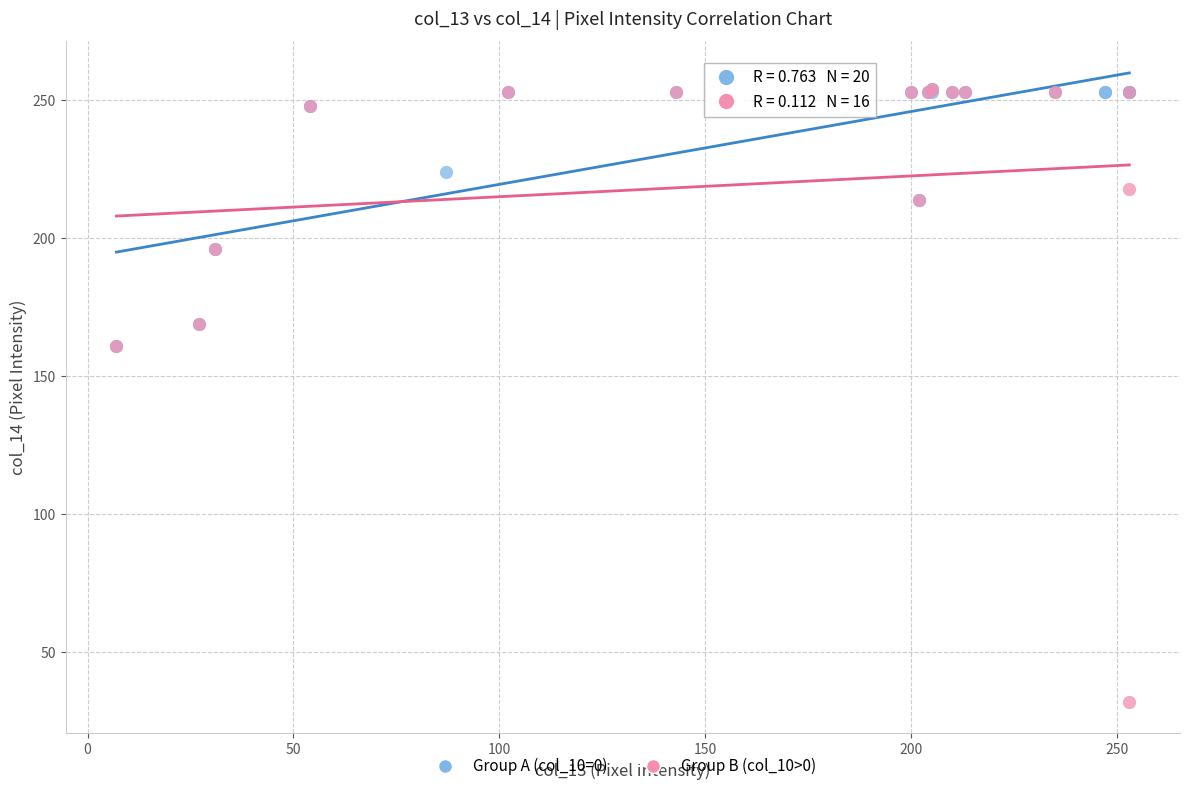

Which series reaches the minimum Y coordinate?

Group B (col_10>0)